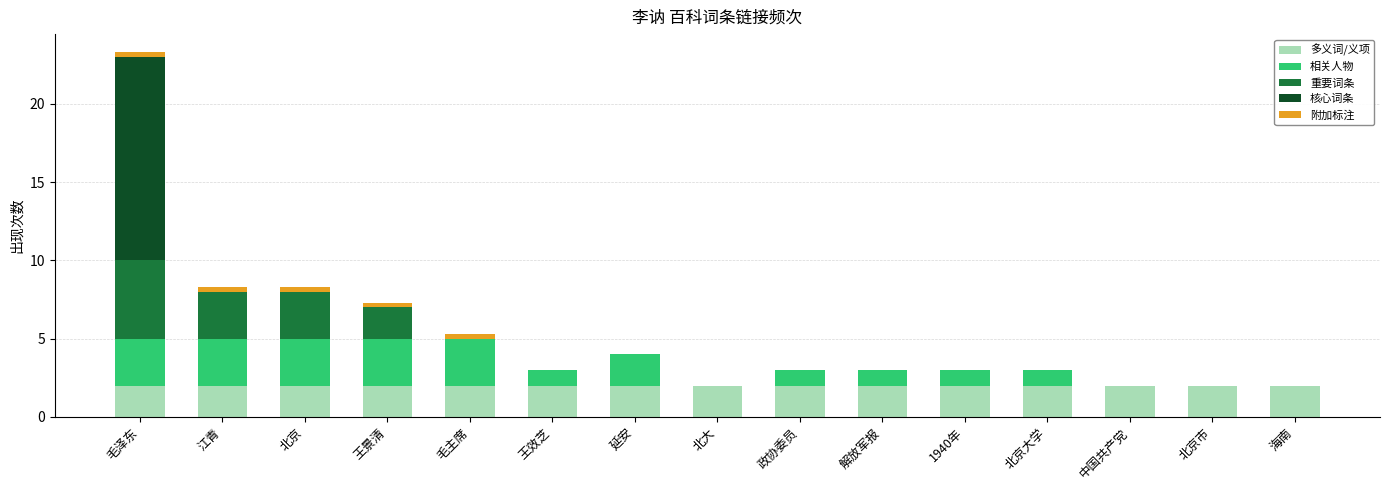

At which category is the sum across all series the highest?

毛泽东